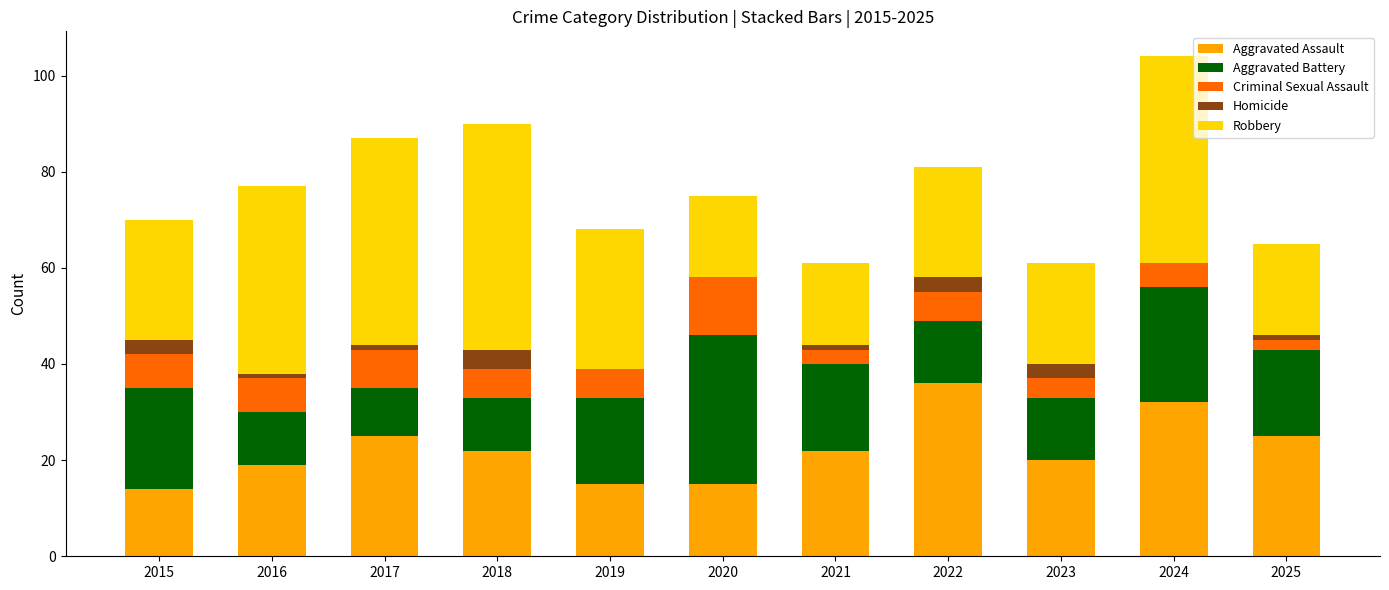

The value of Aggravated Assault at 2022 is 36. True or false?

True